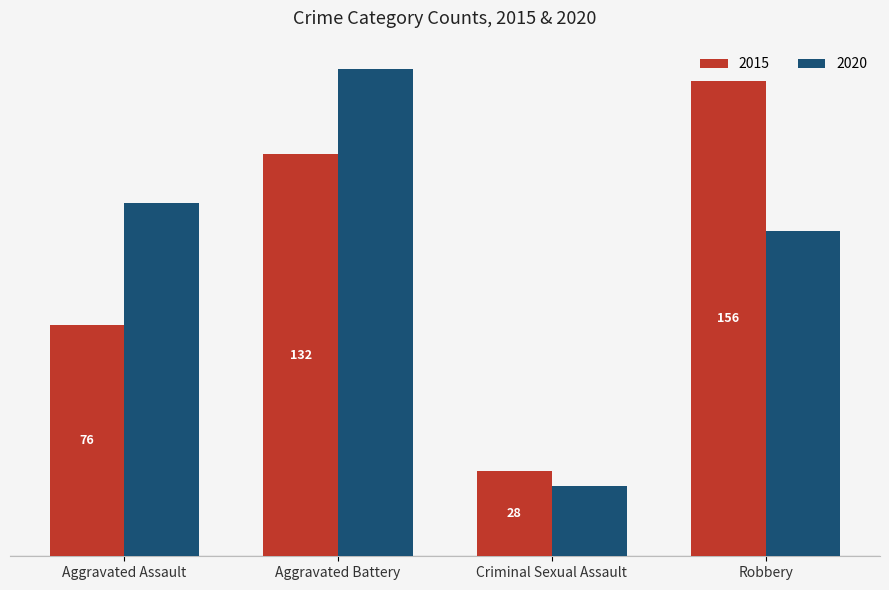

Rank the series by their average value, from lowest to highest.

2015, 2020